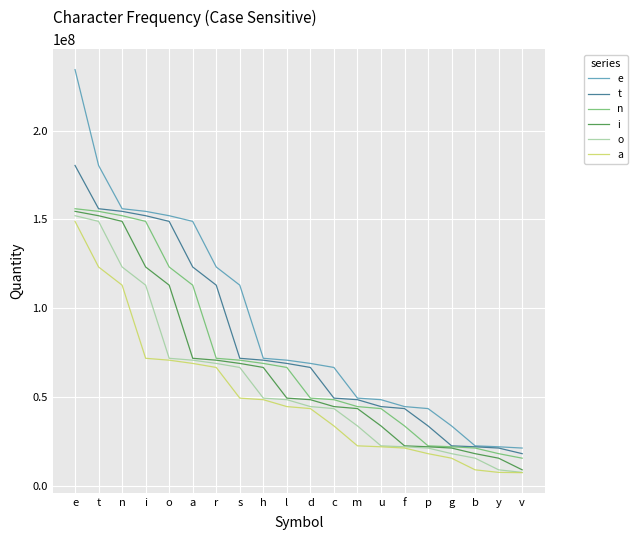

What are all the series names shown in the legend?

e, t, n, i, o, a